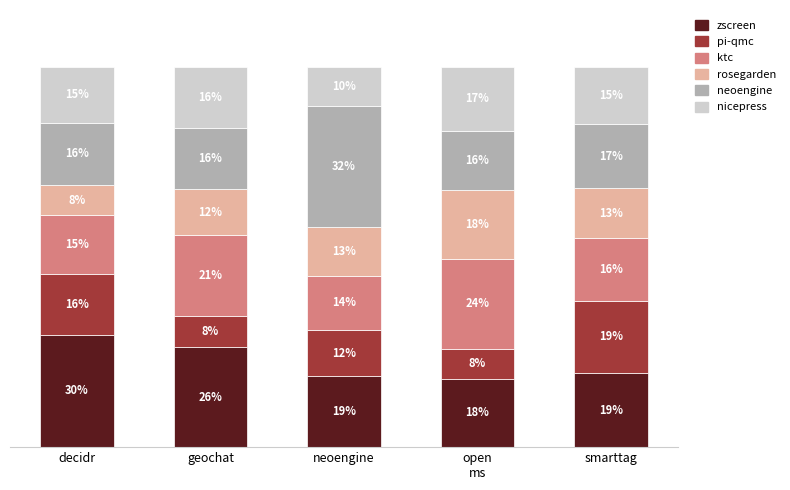

What is the label of the 4th bar from the right?

geochat